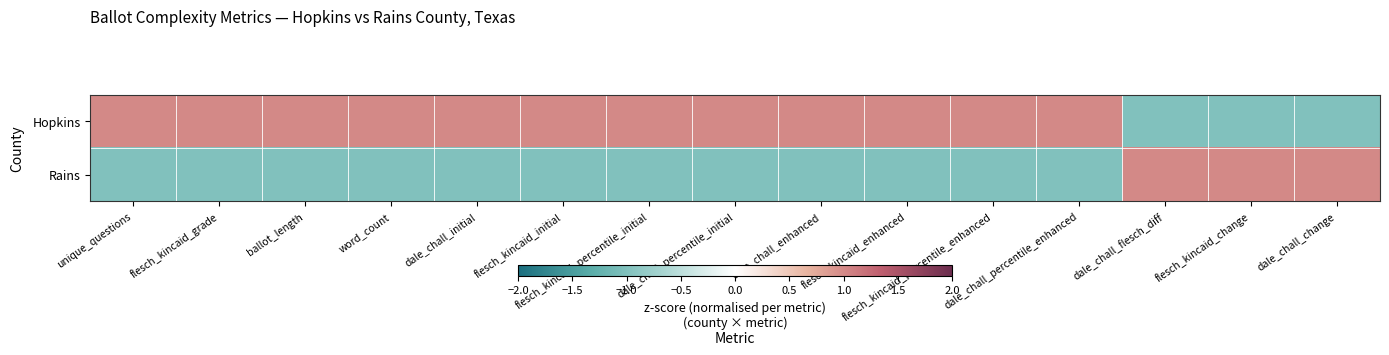

List the series in order of their peak value, lowest first.

Rains, Hopkins